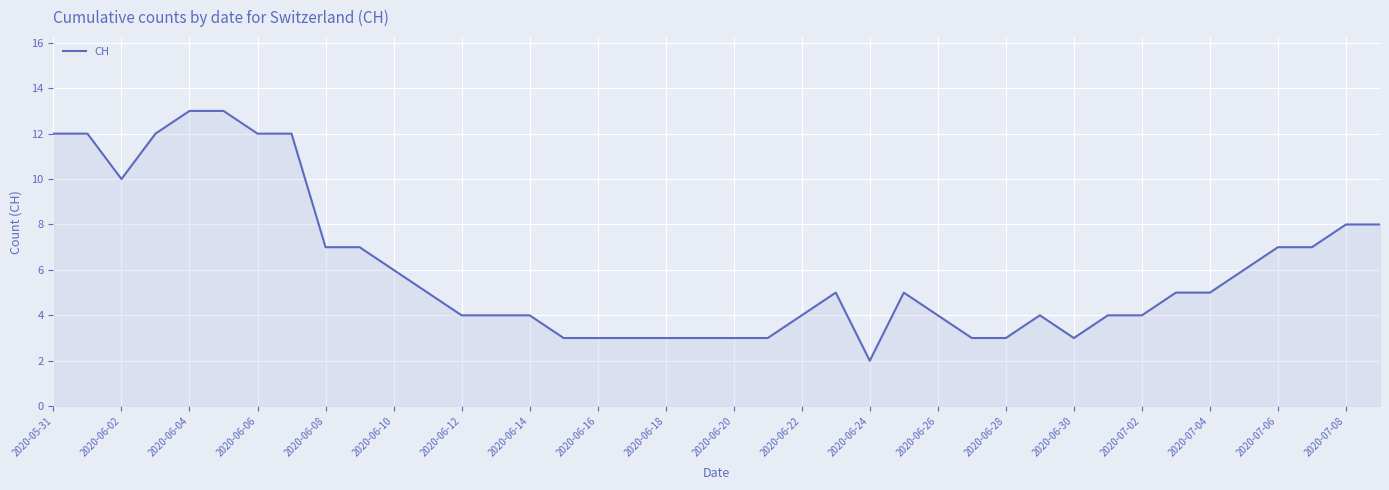

What is the maximum value shown in the chart?

13